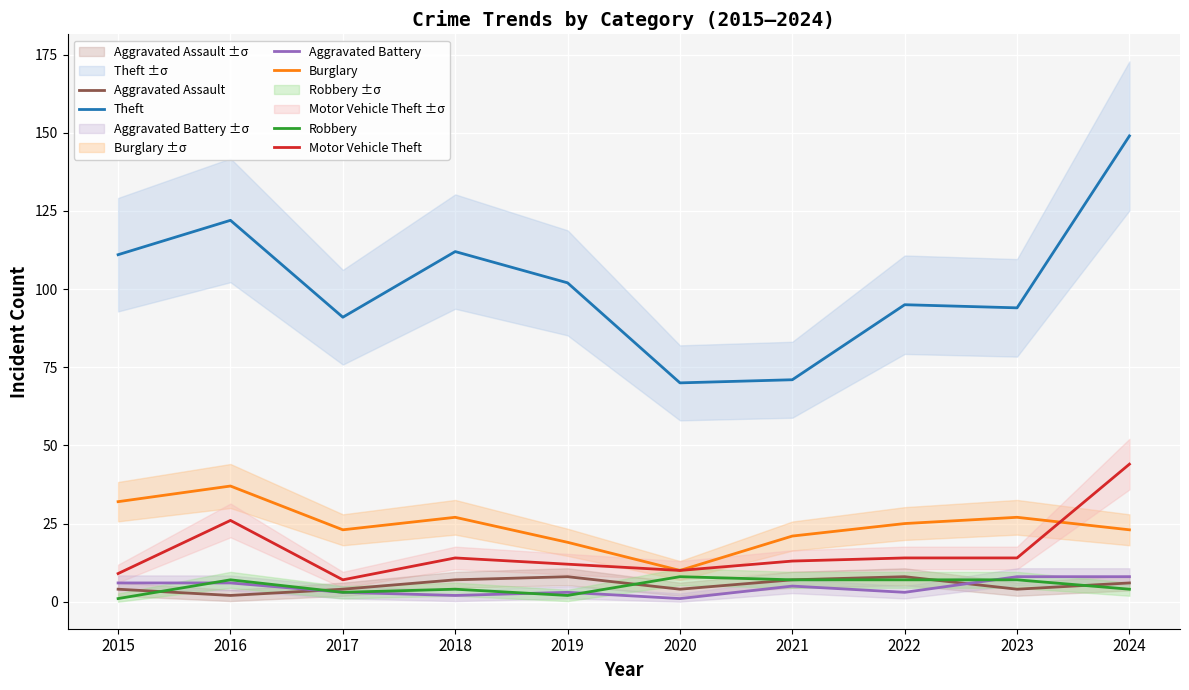

List the series in order of their peak value, lowest first.

Aggravated Assault, Aggravated Battery, Robbery, Burglary, Motor Vehicle Theft, Theft